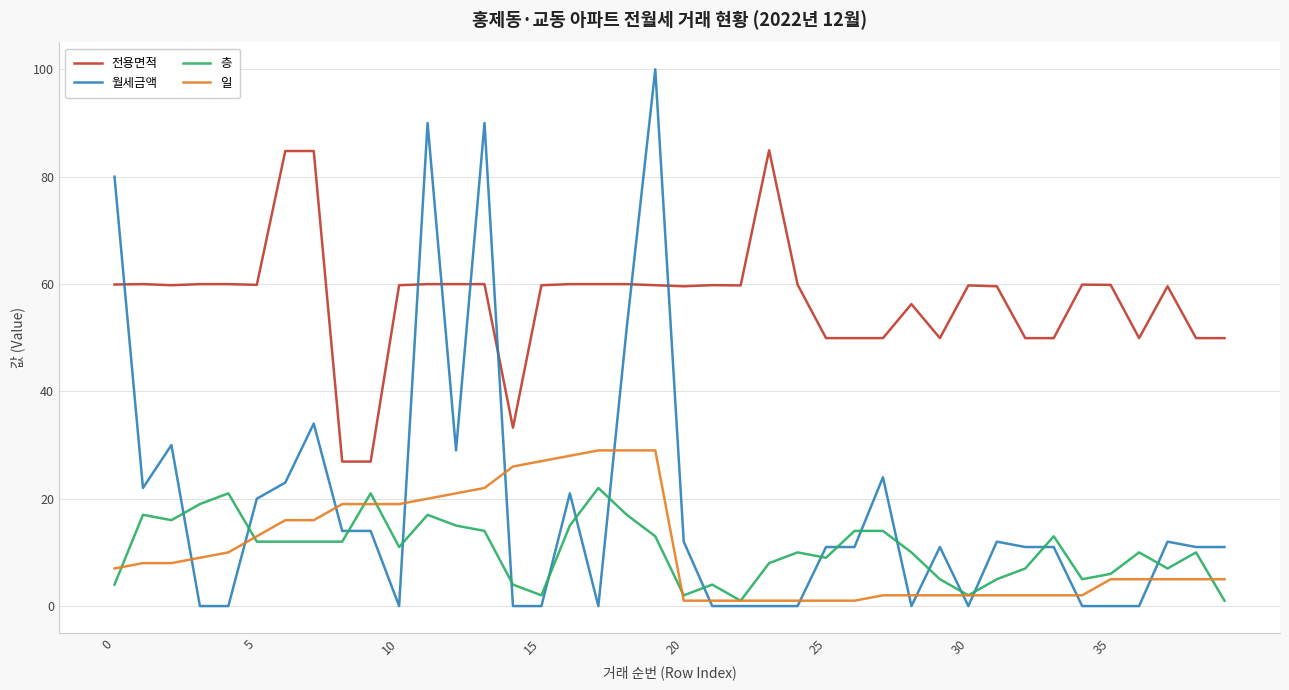

Rank the series by their maximum value, from lowest to highest.

층, 일, 전용면적, 월세금액